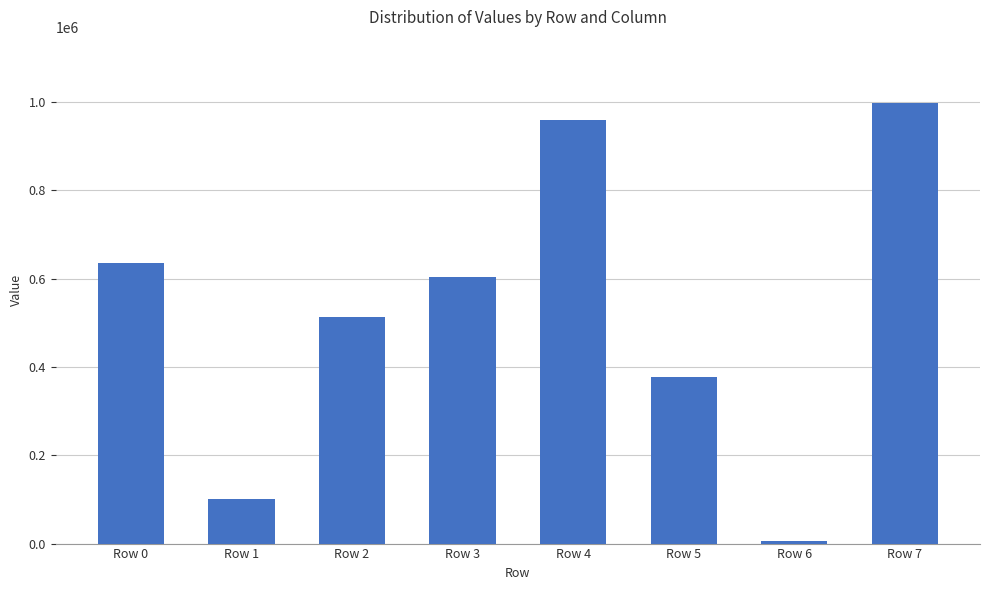

What is the difference between the maximum and minimum values?

993314